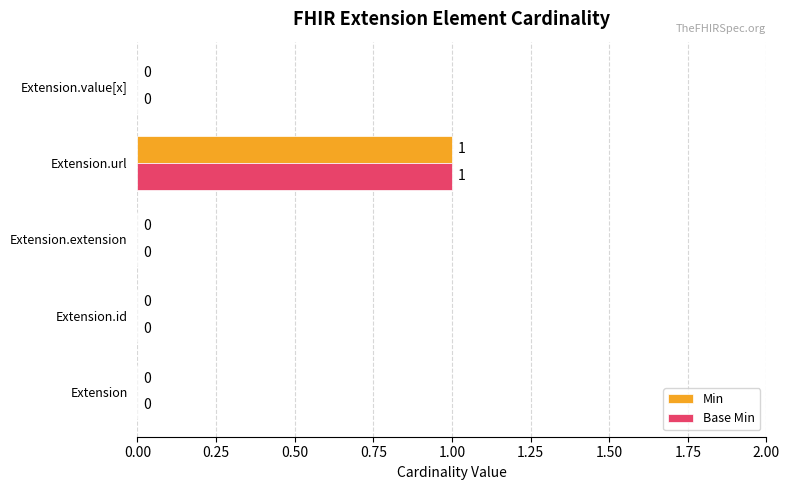

At which category is the sum across all series the highest?

Extension.url